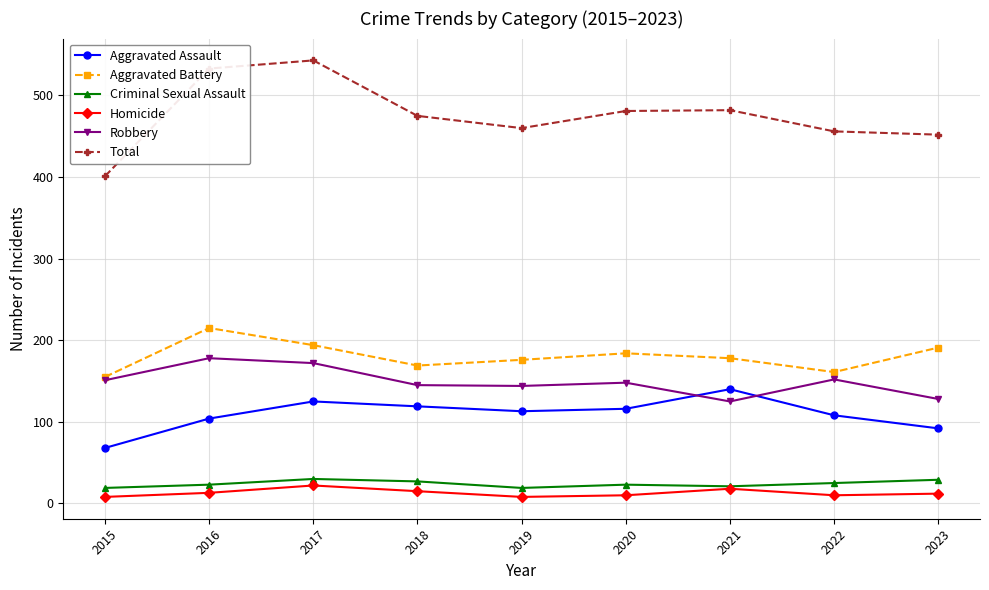

True or false: Robbery has more than 2 interior local peaks.

True